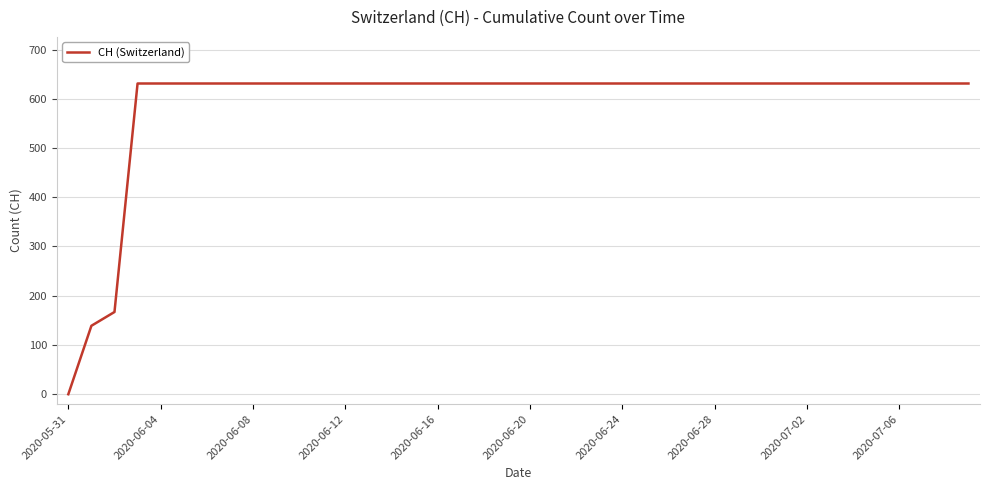

What is the greatest value displayed?

631